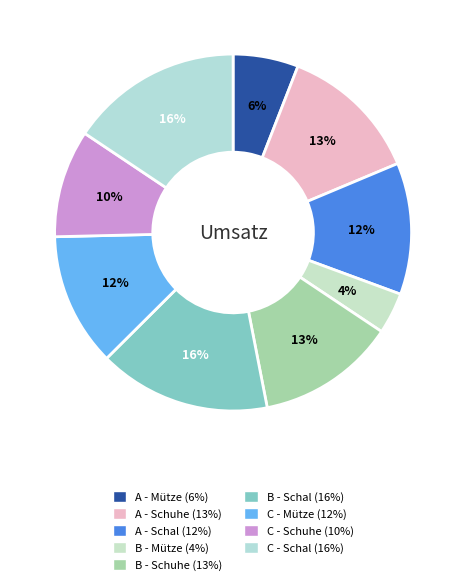

To the nearest percent, what portion does C - Schal represent?

16%